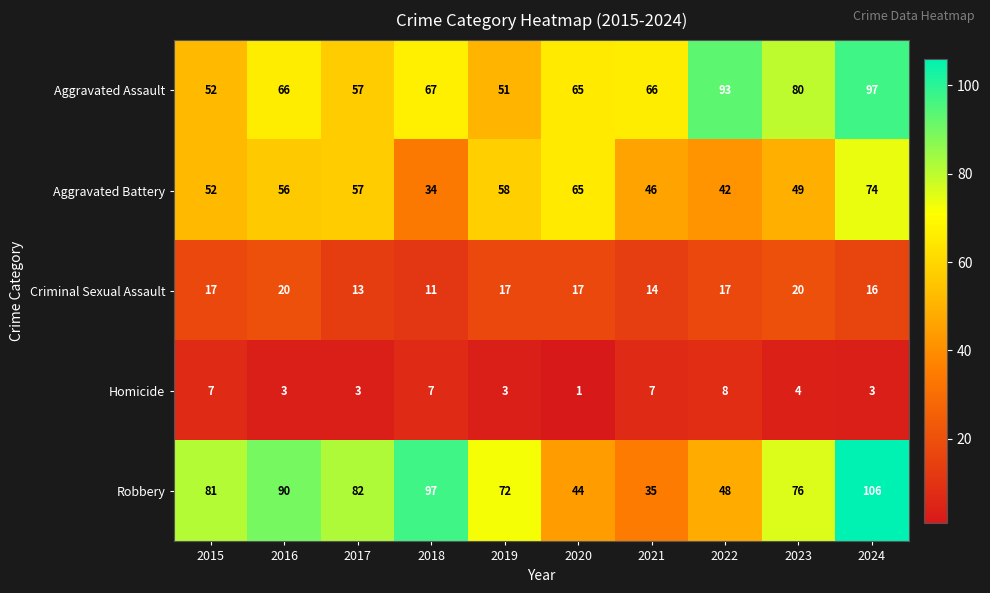

What is the sum of all Homicide values?

46